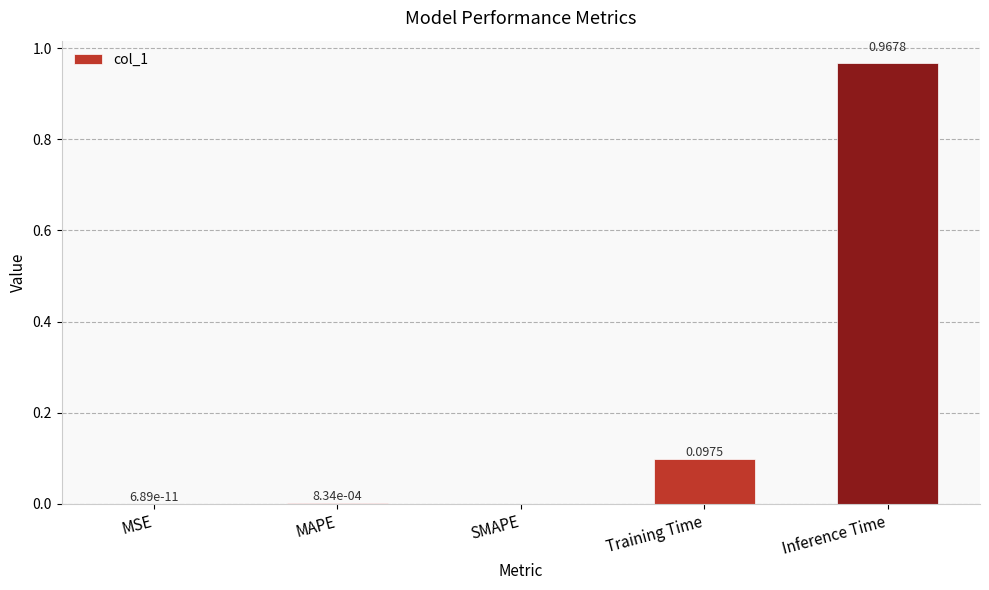

Are the bars horizontal?

No